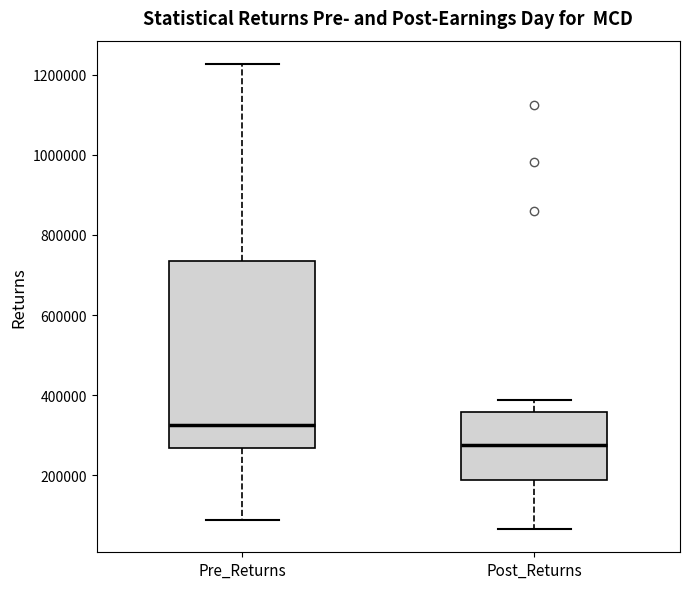

Reading left to right, transcribe this box plot: for each box, give where its median line is, the range the box spans, and where its two whiskers end, as read against the y-axis. The values are not printed on the chart, so give them approximately, as read against the axis.

Pre_Returns: median 320000, box 260000 to 740000, whiskers 80000 to 1220000
Post_Returns: median 280000, box 180000 to 360000, whiskers 60000 to 380000